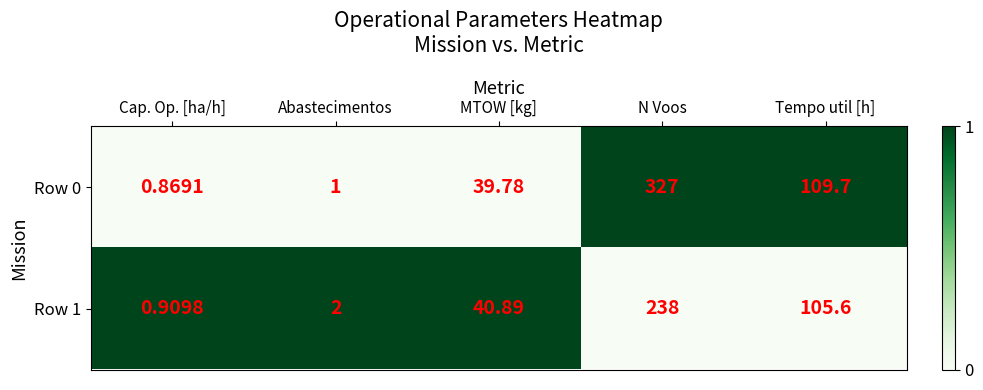

Where is Row 0 nearest to the value 163?

Tempo util [h]